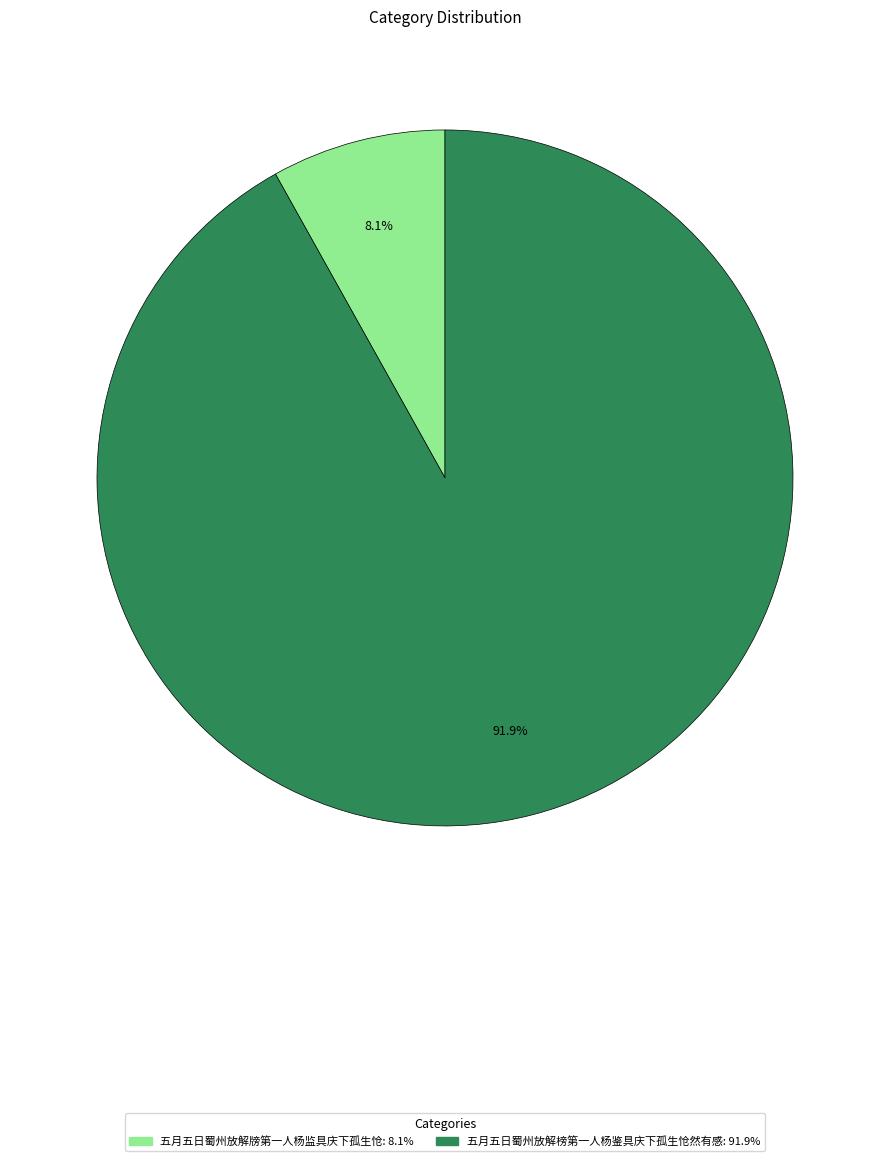

Combined, do 五月五日蜀州放解榜第一人杨鉴具庆下孤生怆然有感 and 五月五日蜀州放解牓第一人杨监具庆下孤生怆 account for over 50%?

Yes